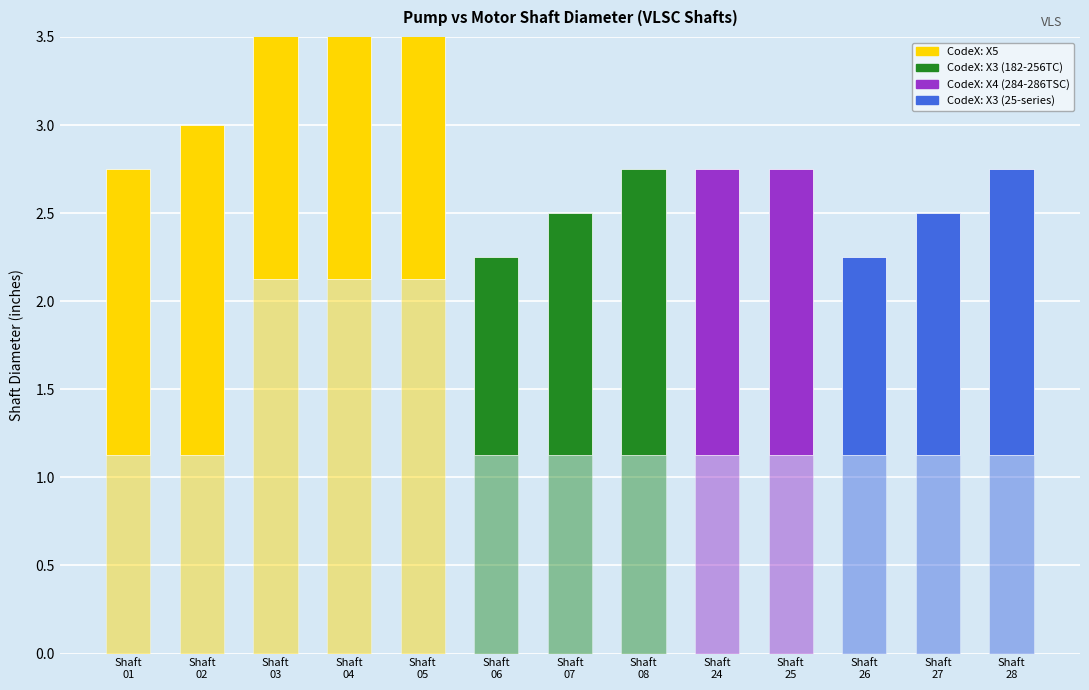

What is the total value across all series at Shaft
24?

2.8